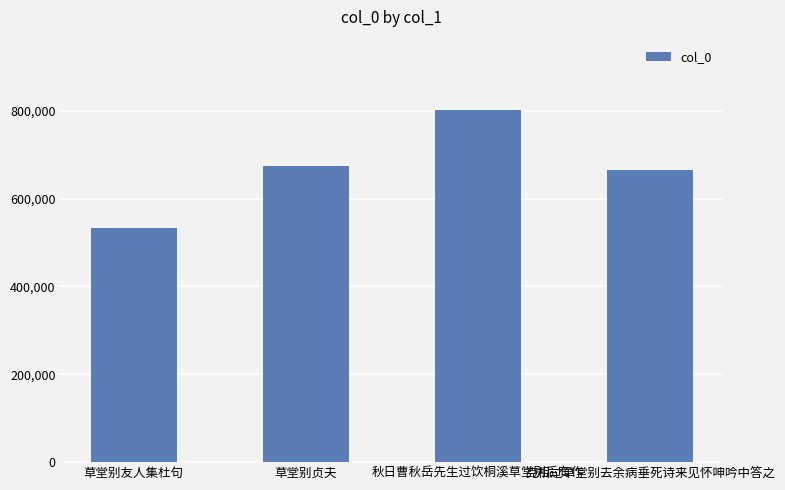

What is the change in value from 秋日曹秋岳先生过饮桐溪草堂别后有作 to 克相过草堂别去余病垂死诗来见怀呻吟中答之?

-135536